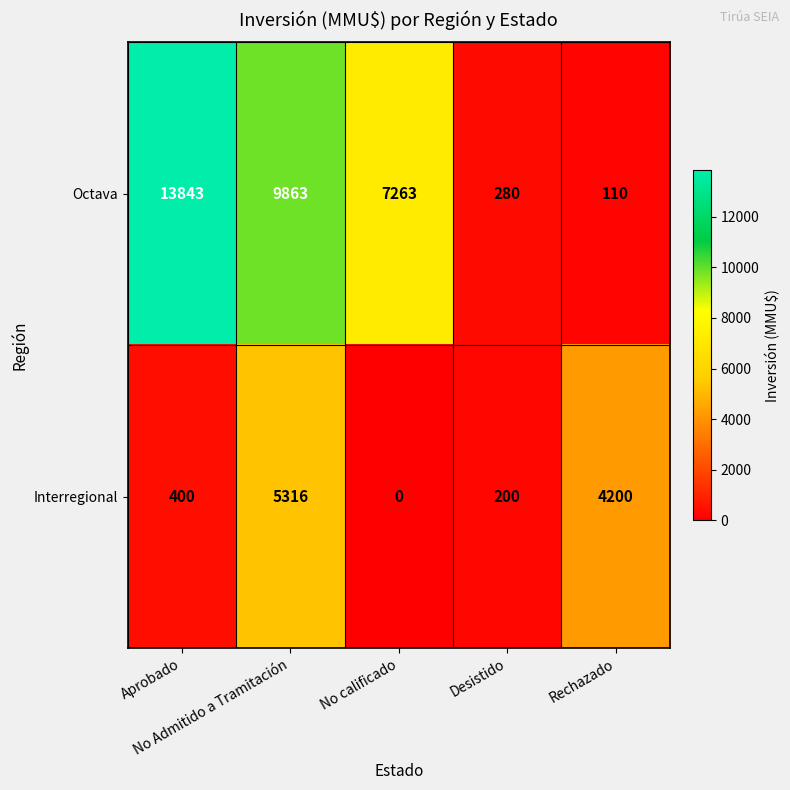

Which series has the largest total across all categories?

Octava